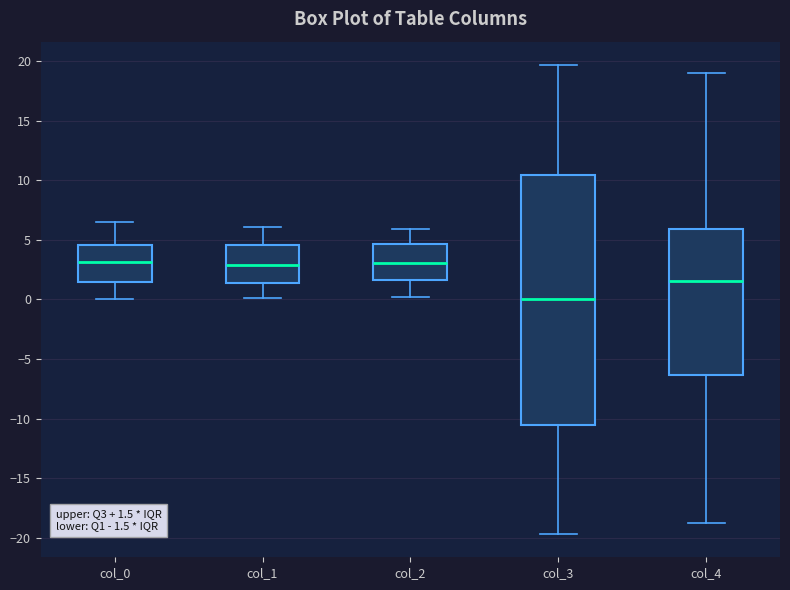

Which box is the tallest, from its lower edge to its upper edge?

col_3